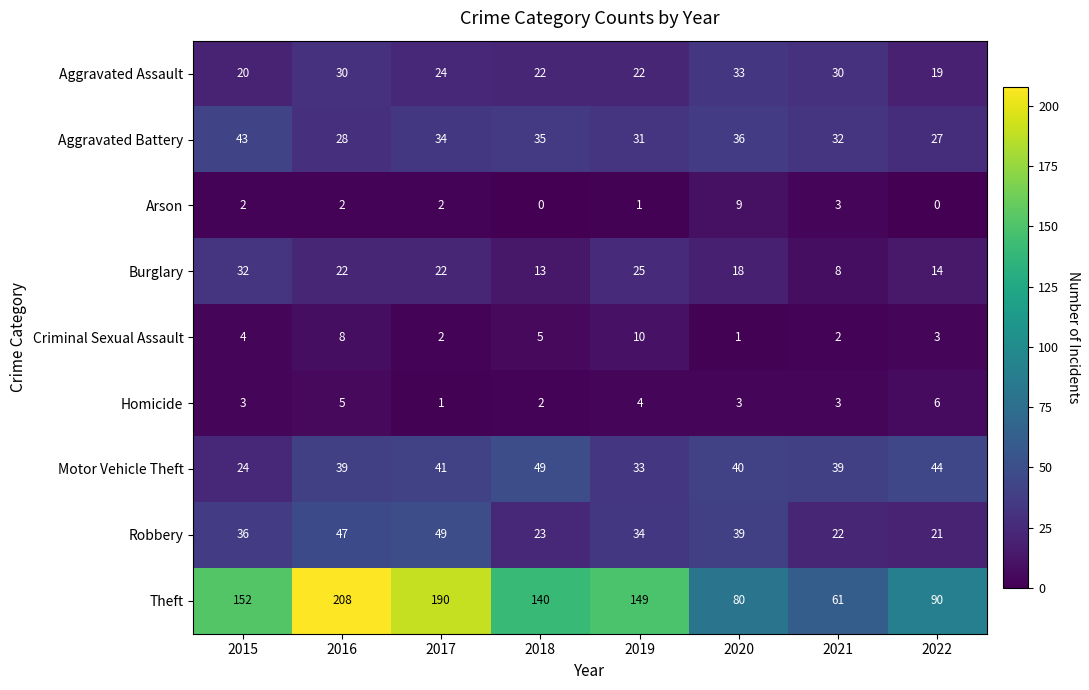

Where is Arson nearest to the value 4?

2021